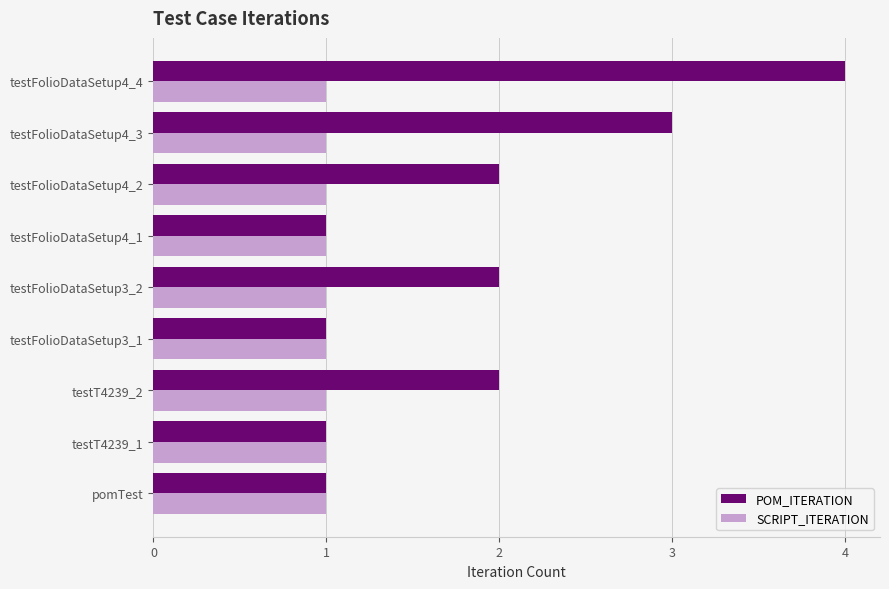

What is the highest value of the POM_ITERATION series?

4